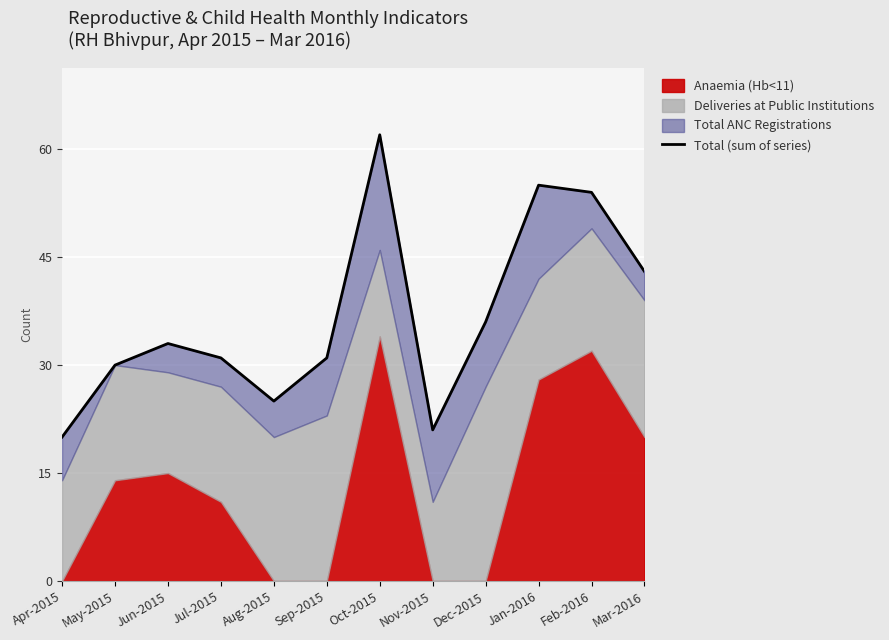

What is the approximate value at Jan-2016?

55